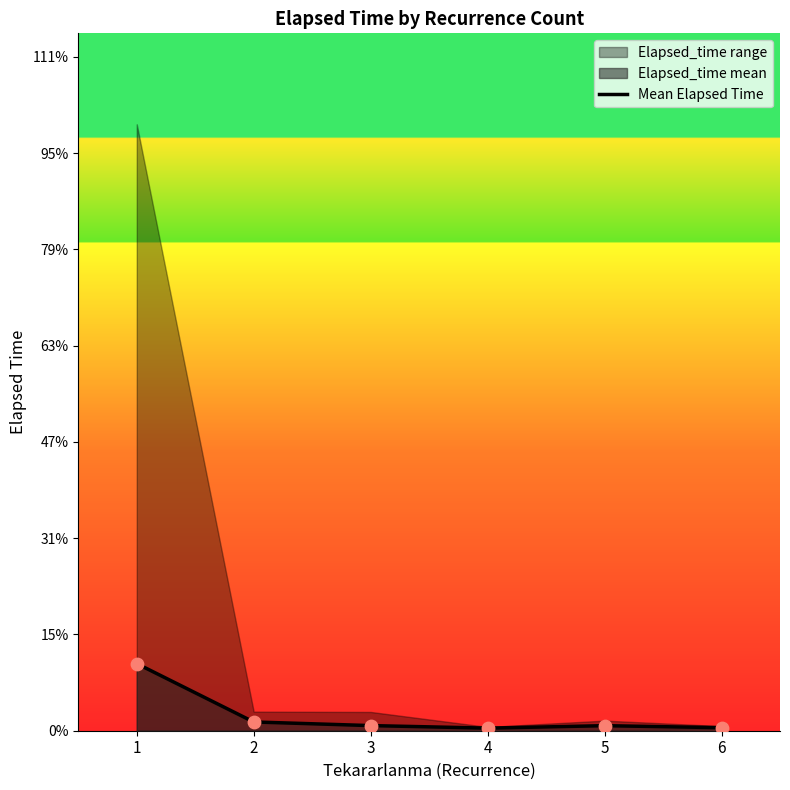

What is the change in value from 4 to 5?

+127.5